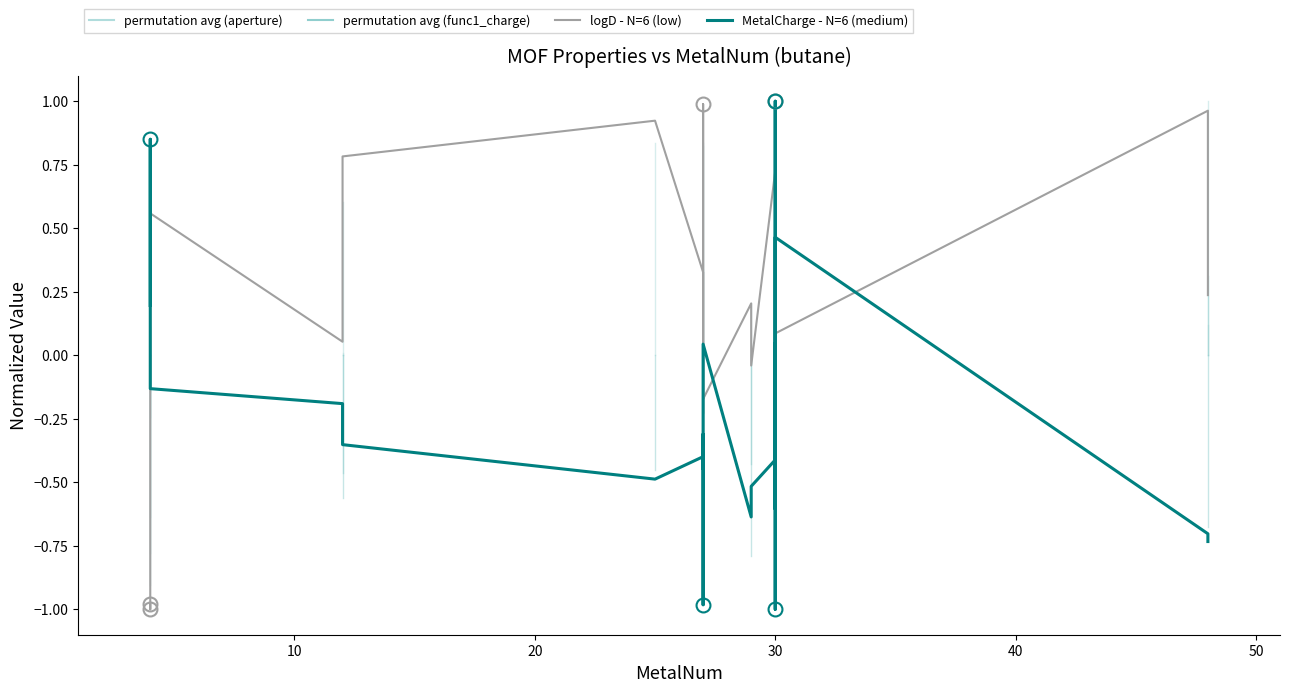

Does the chart display data point markers on the line(s)?

No